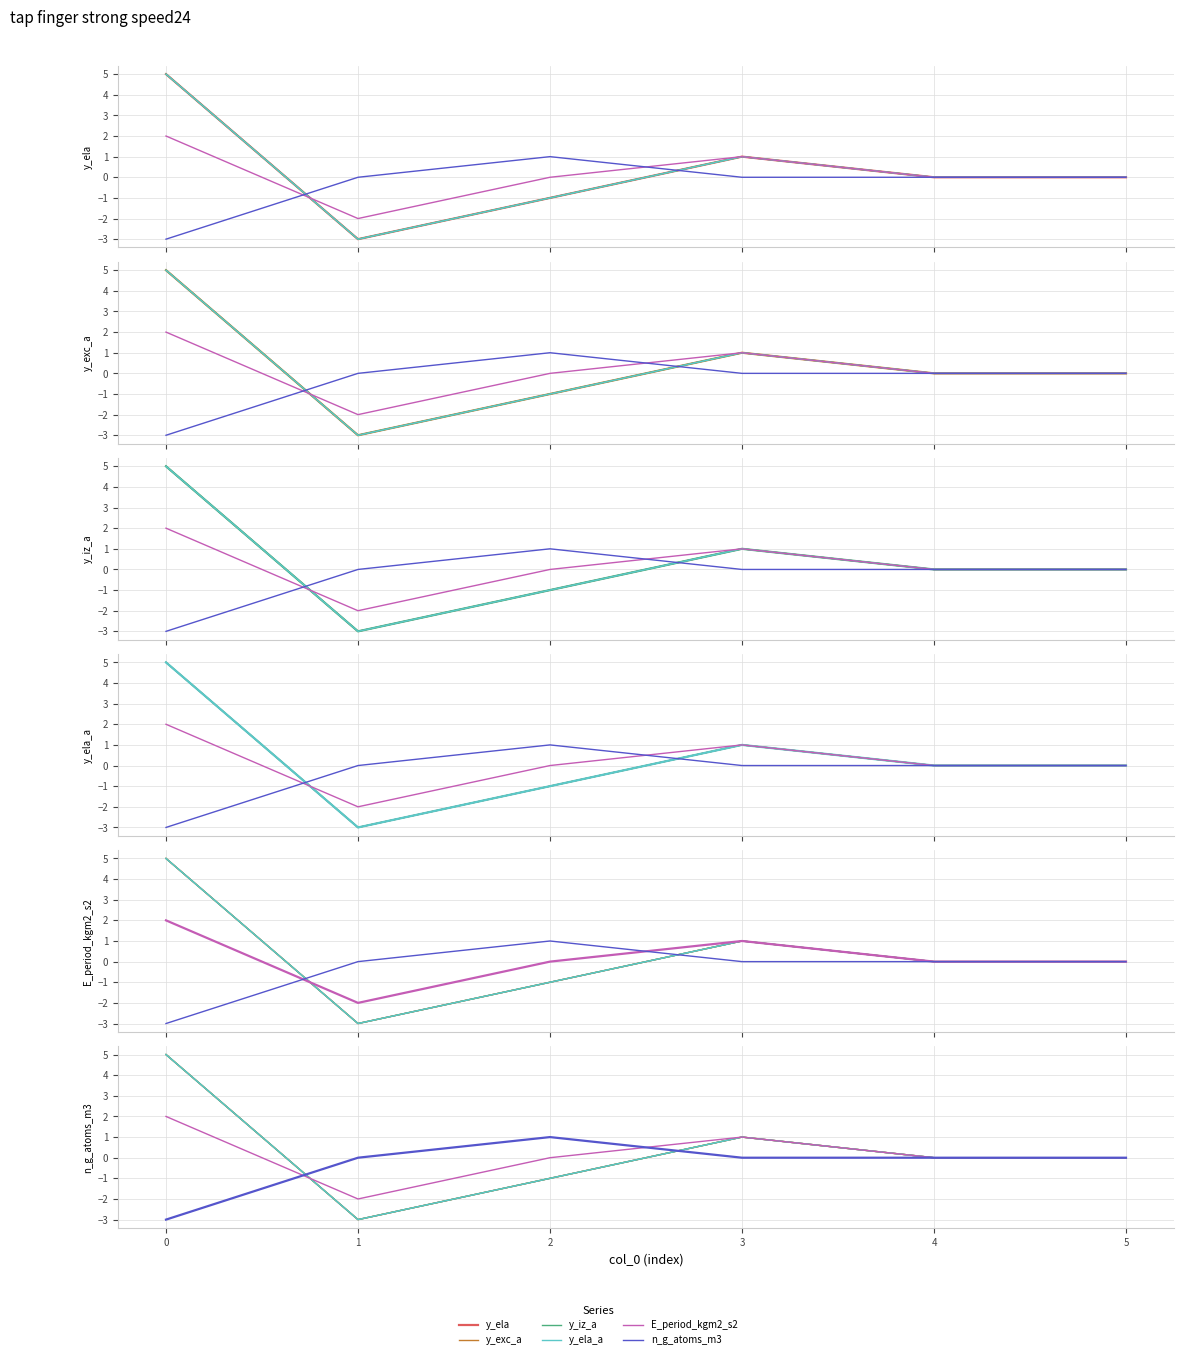

True or false: y_ela_a has a value of 2 at 3.

False